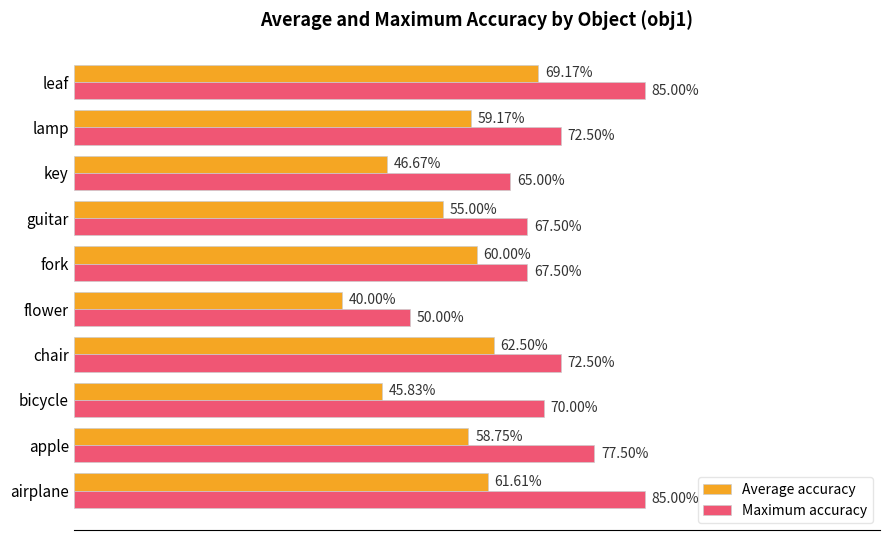

What are all the series names shown in the legend?

Average accuracy, Maximum accuracy